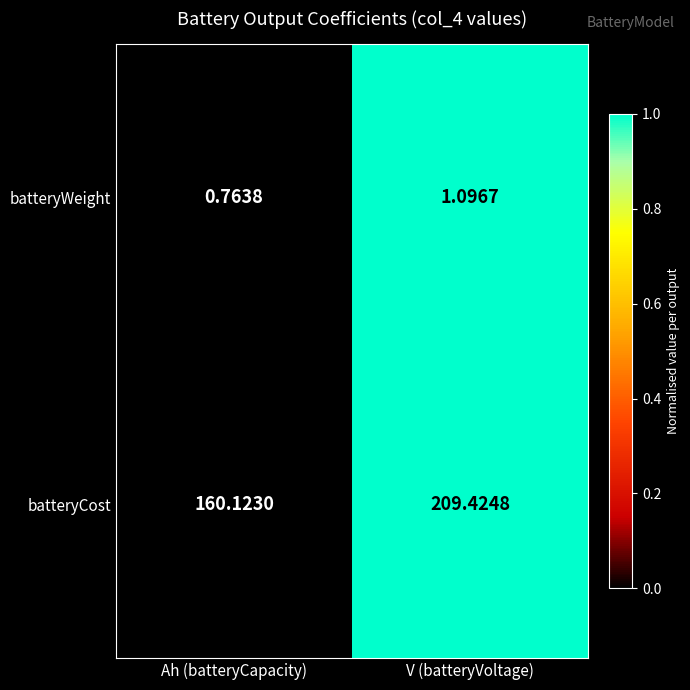

Rank the series by their maximum value, from lowest to highest.

batteryWeight, batteryCost